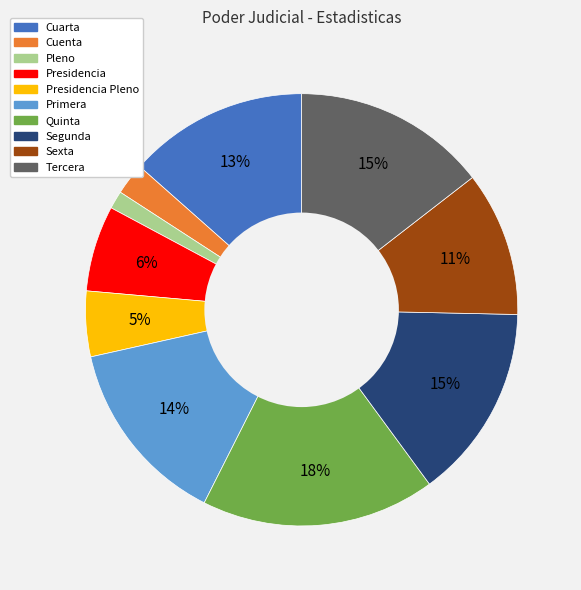

Approximately how many times larger is the value at Tercera compared to Quinta?

0.8